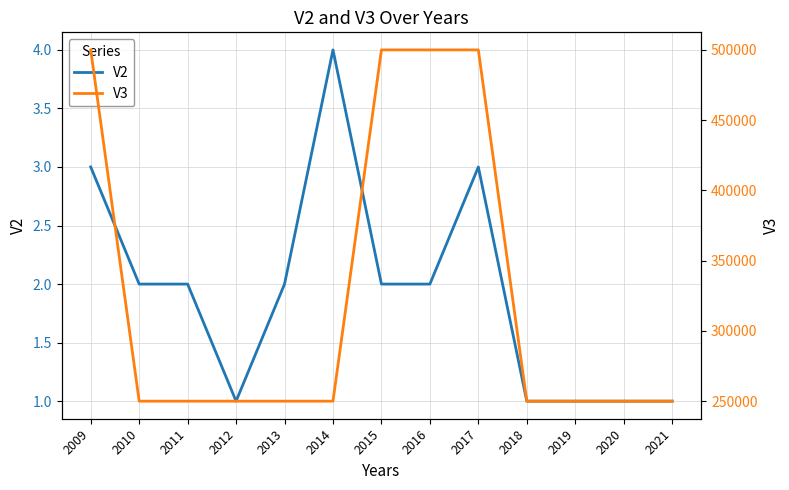

True or false: V3 and V2 cross at least once.

False